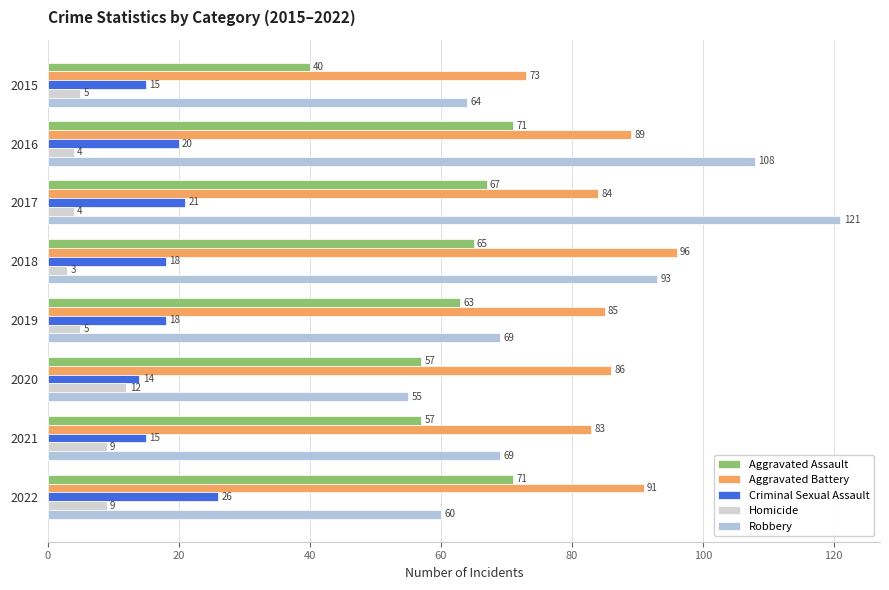

How many values in the Homicide series are below 5?

3